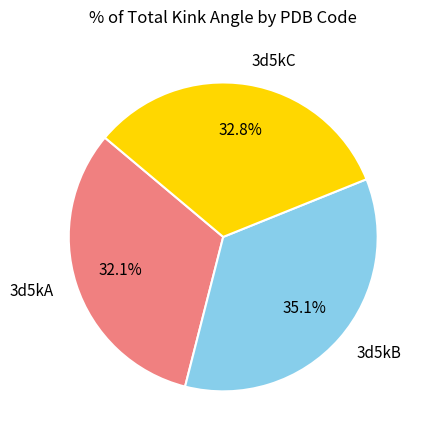

How many slices are in this pie chart?

3